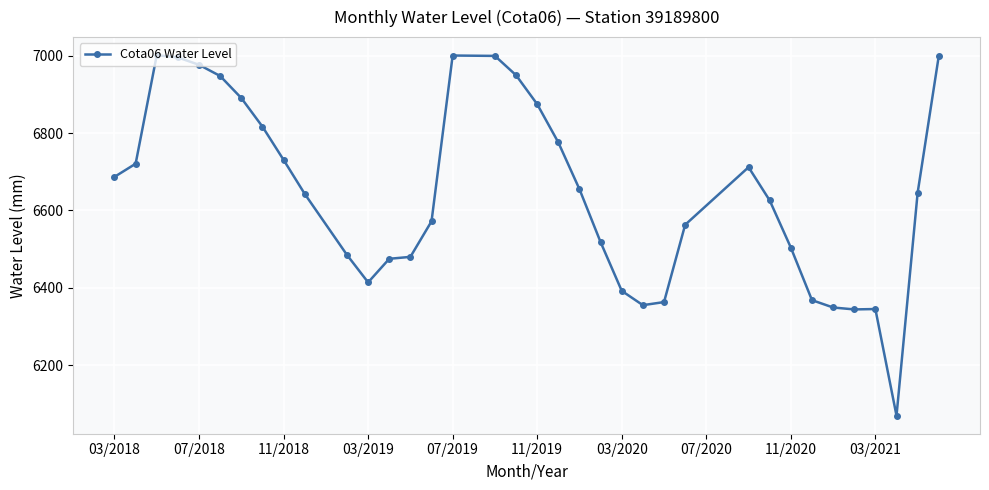

What is the minimum value shown in the chart?

6069